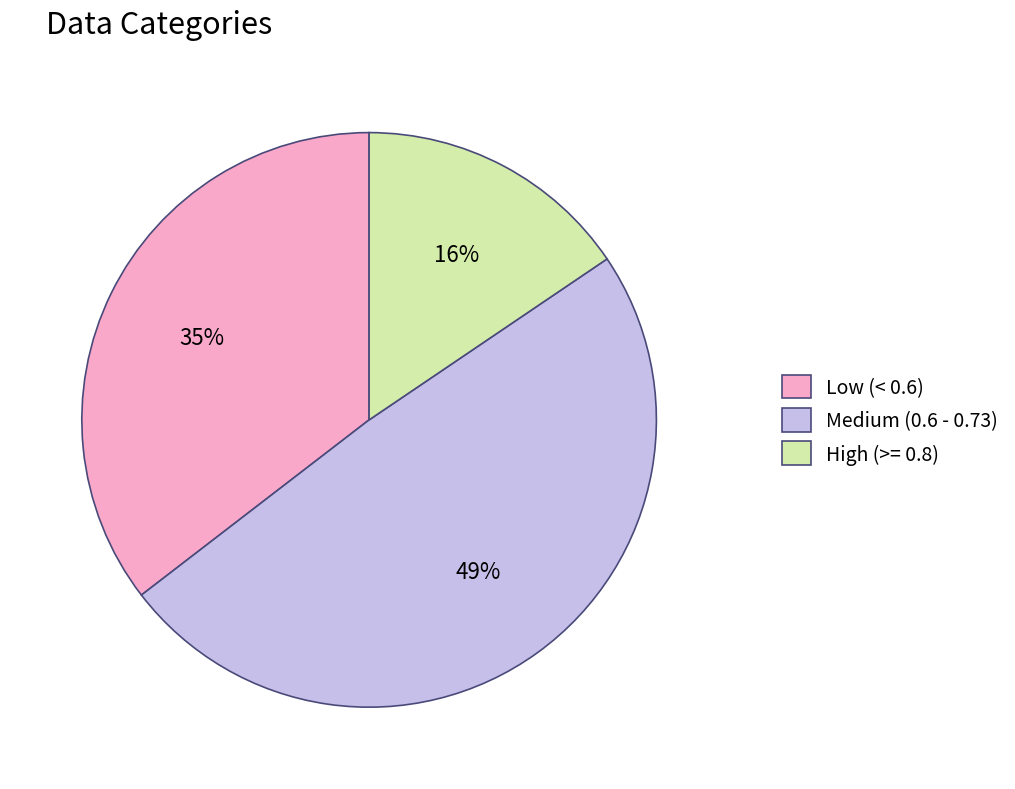

Count the number of slices in the pie.

3